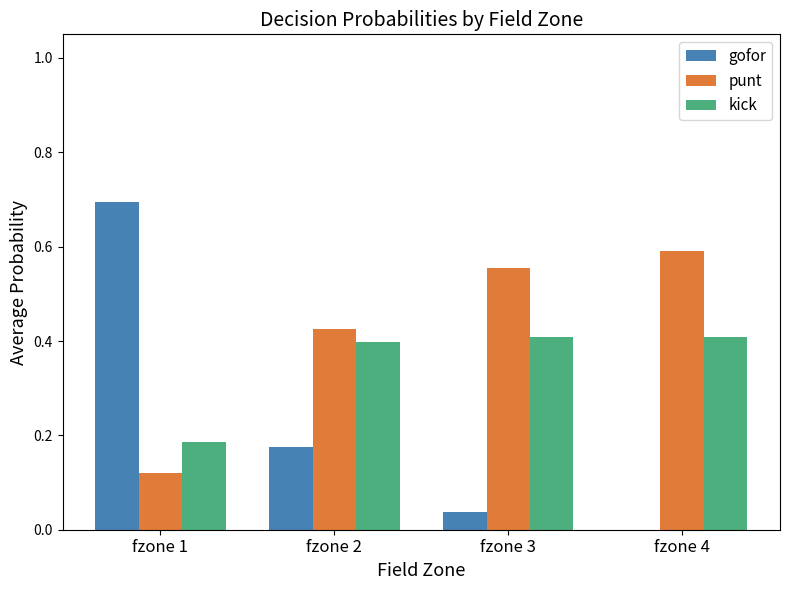

Is the value of gofor at fzone 1 greater than the value of kick at fzone 3?

Yes